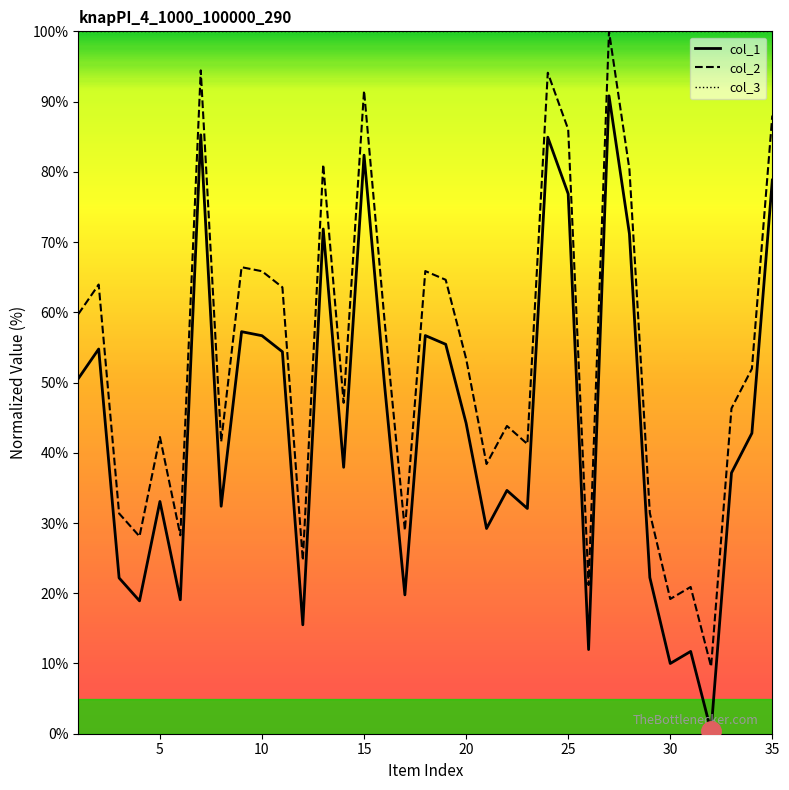

Rank the series by their average value, from highest to lowest.

col_3, col_2, col_1